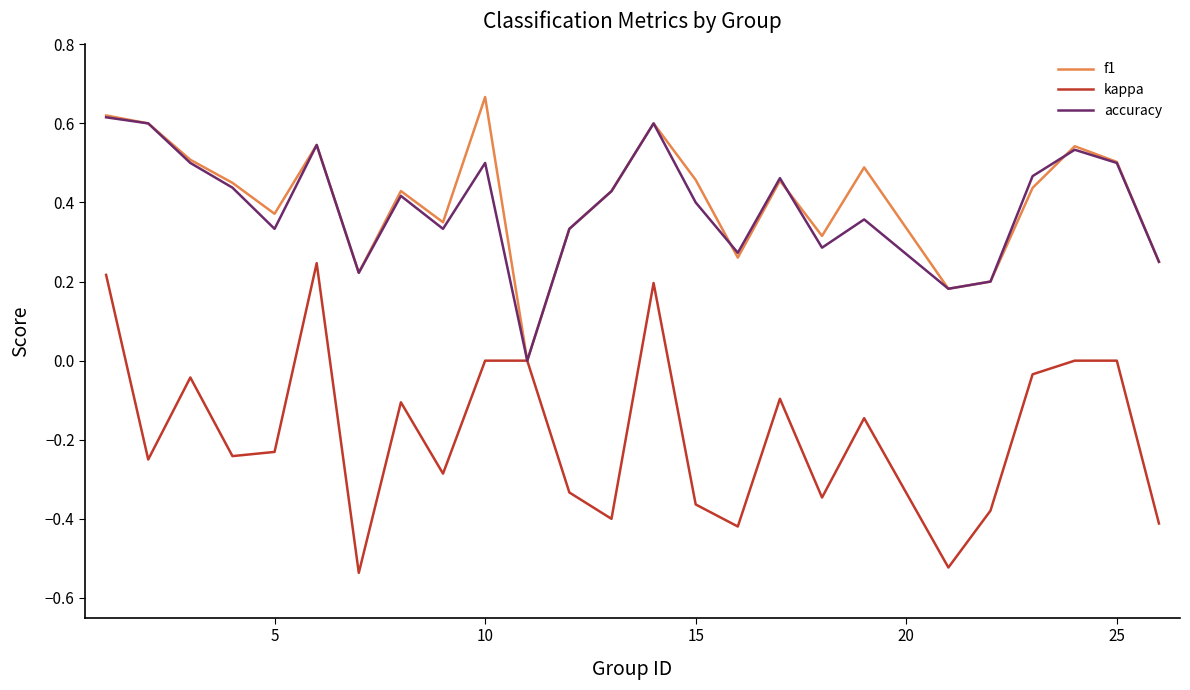

Which series has the widest spread of values?

kappa